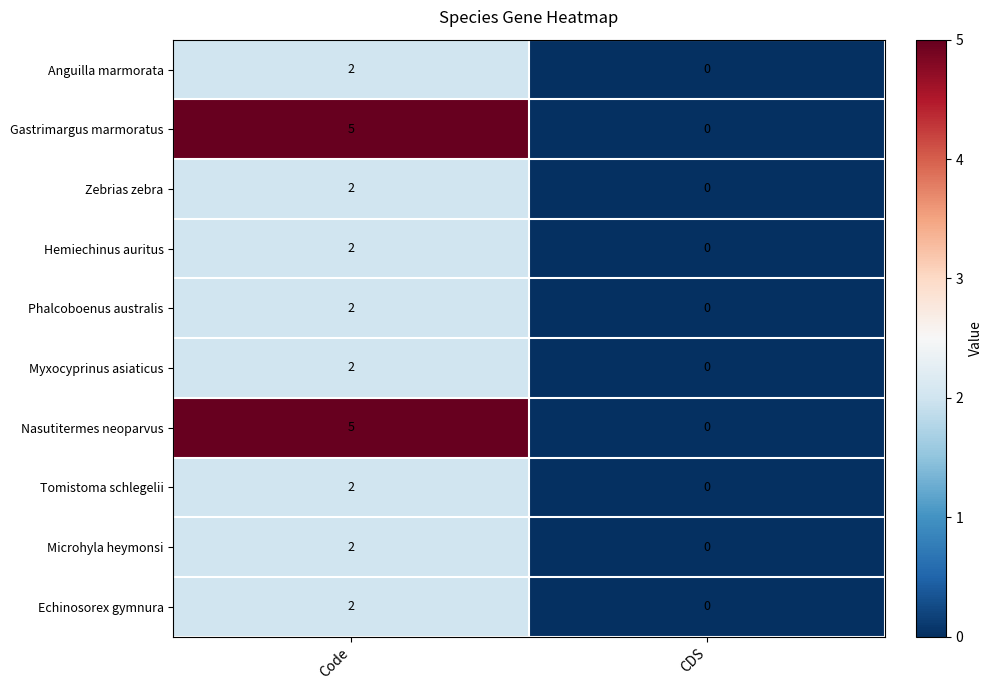

Reading left to right, what are all the values shown in this chart?

Anguilla marmorata: Code=2	CDS=0
Gastrimargus marmoratus: Code=5	CDS=0
Zebrias zebra: Code=2	CDS=0
Hemiechinus auritus: Code=2	CDS=0
Phalcoboenus australis: Code=2	CDS=0
Myxocyprinus asiaticus: Code=2	CDS=0
Nasutitermes neoparvus: Code=5	CDS=0
Tomistoma schlegelii: Code=2	CDS=0
Microhyla heymonsi: Code=2	CDS=0
Echinosorex gymnura: Code=2	CDS=0